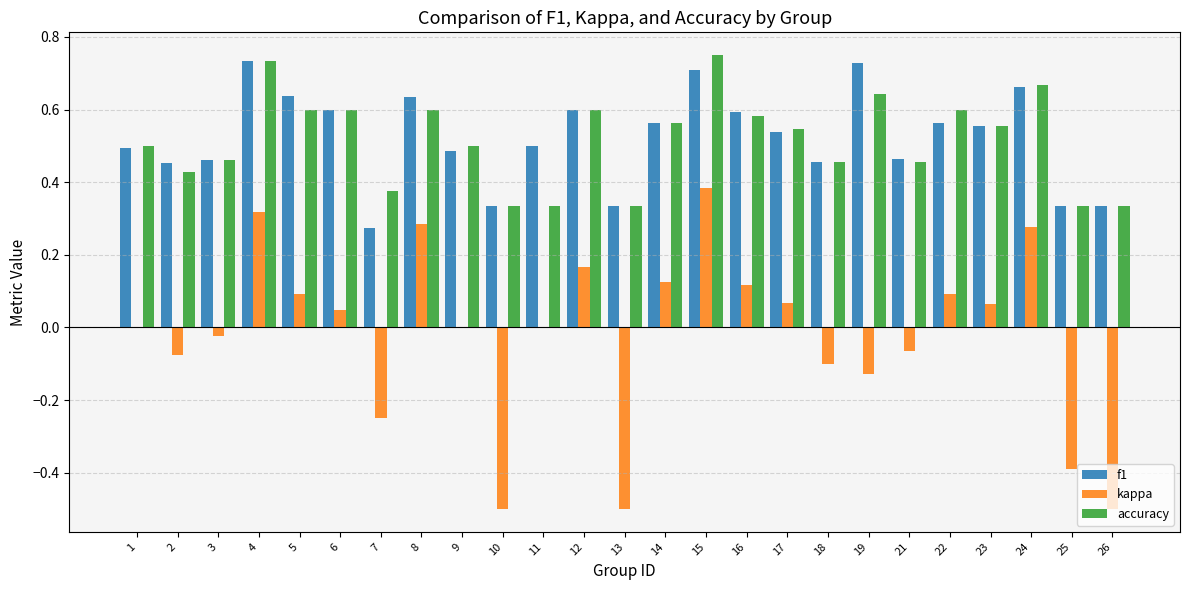

What is the total value across all series at 15?

1.8